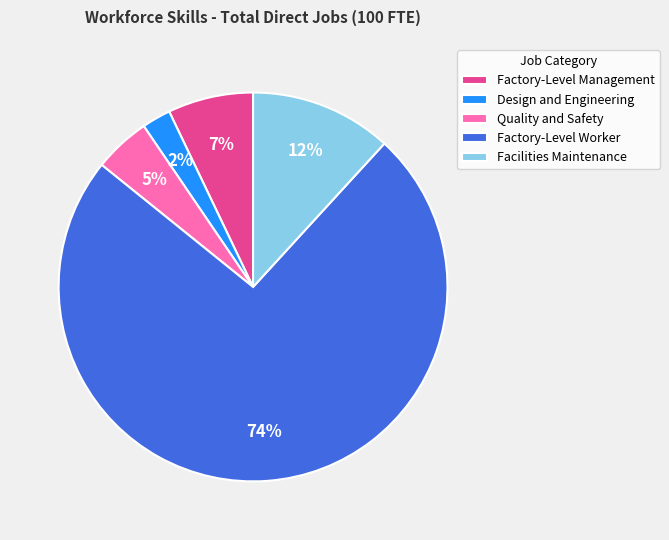

To the nearest percent, what is the difference between the Facilities Maintenance and Factory-Level Management slice percentages?

5%